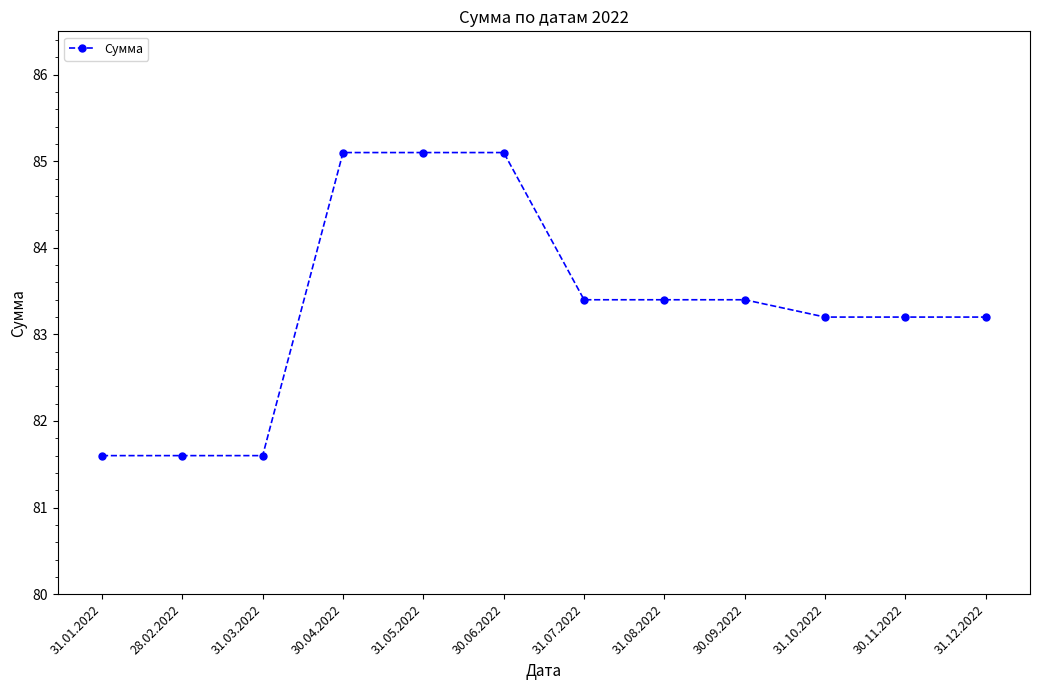

What is the difference between the second highest and second lowest values?

3.5